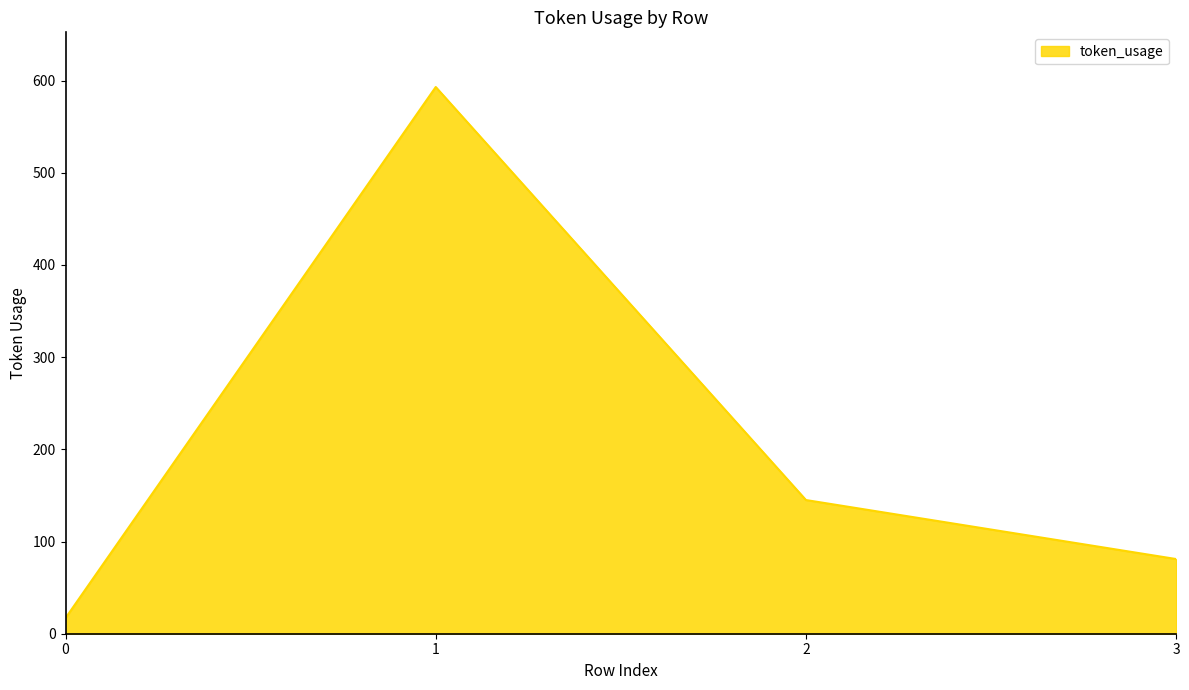

How many values are between 81 and 593?

3